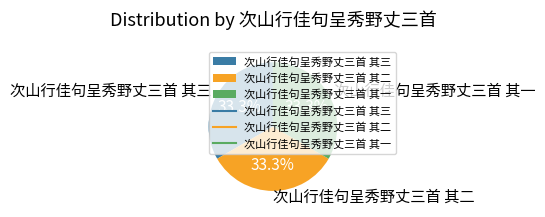

Is there any slice that represents more than half of the pie?

No